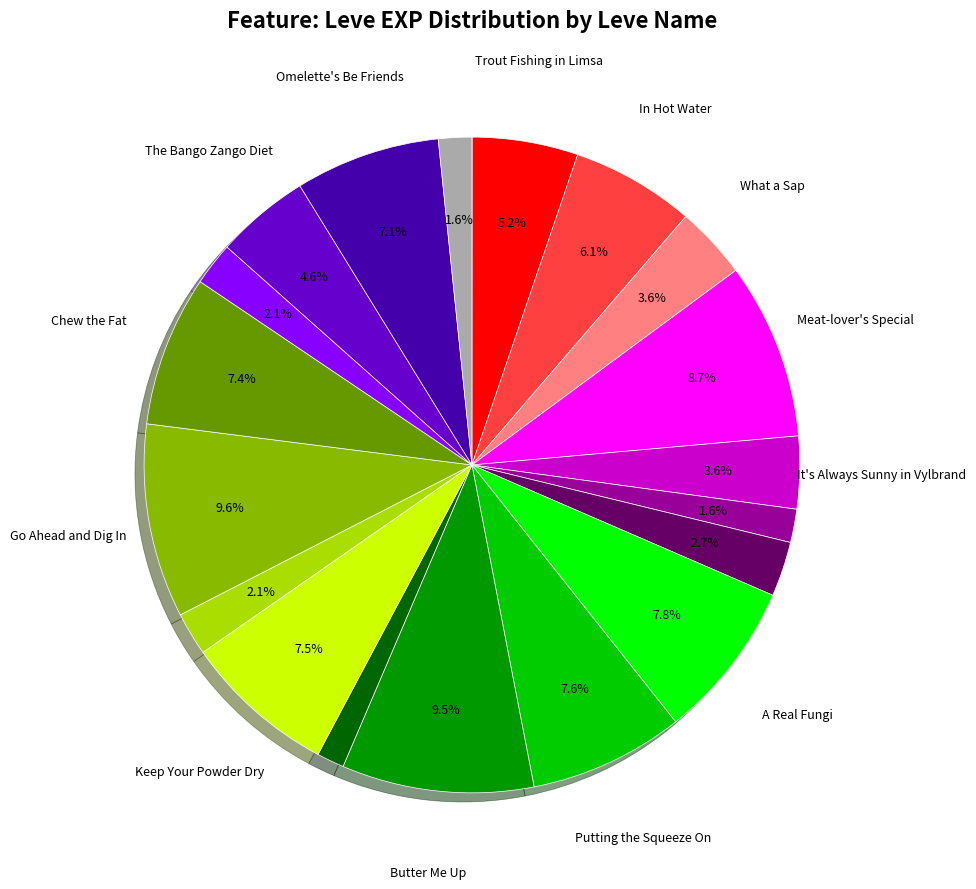

Does any single category account for the majority?

No